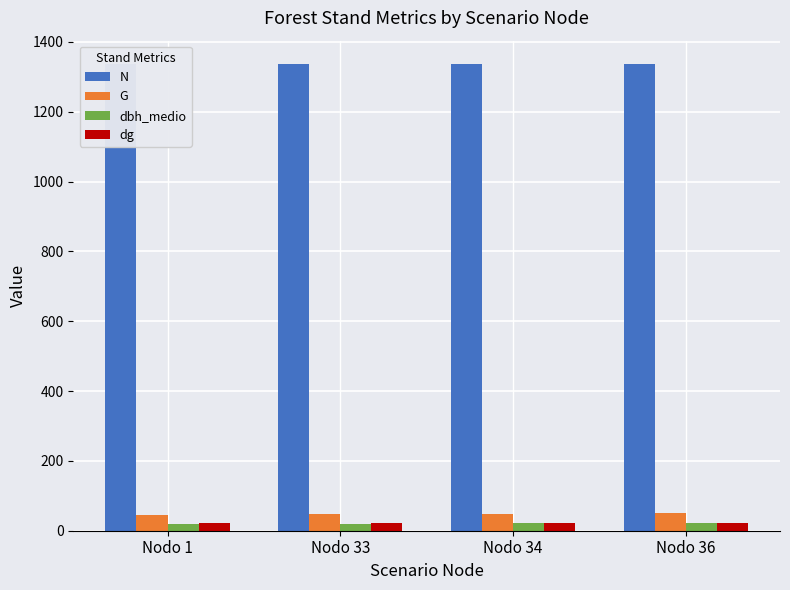

What are all the series names shown in the legend?

N, G, dbh_medio, dg